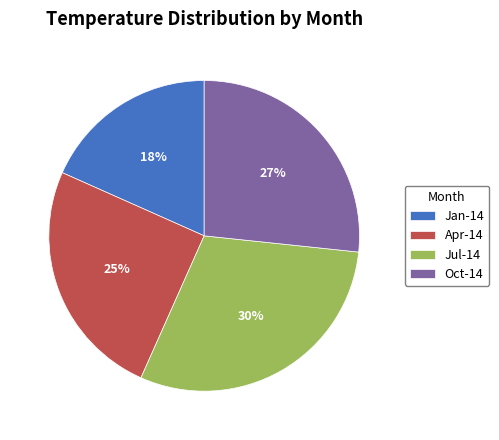

Rank the categories by value from highest to lowest.

Jul-14, Oct-14, Apr-14, Jan-14